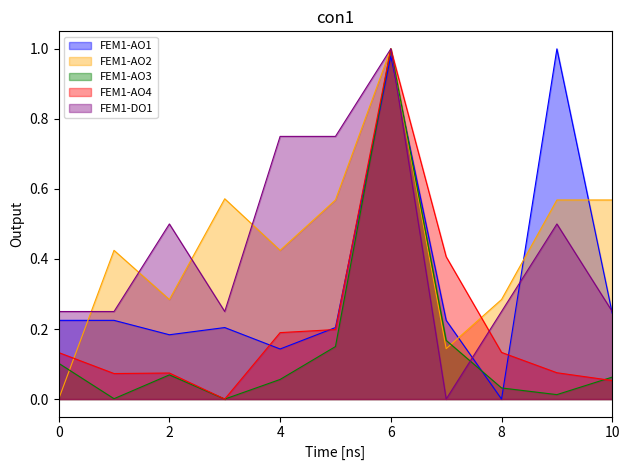

Does the chart have visible grid lines?

No